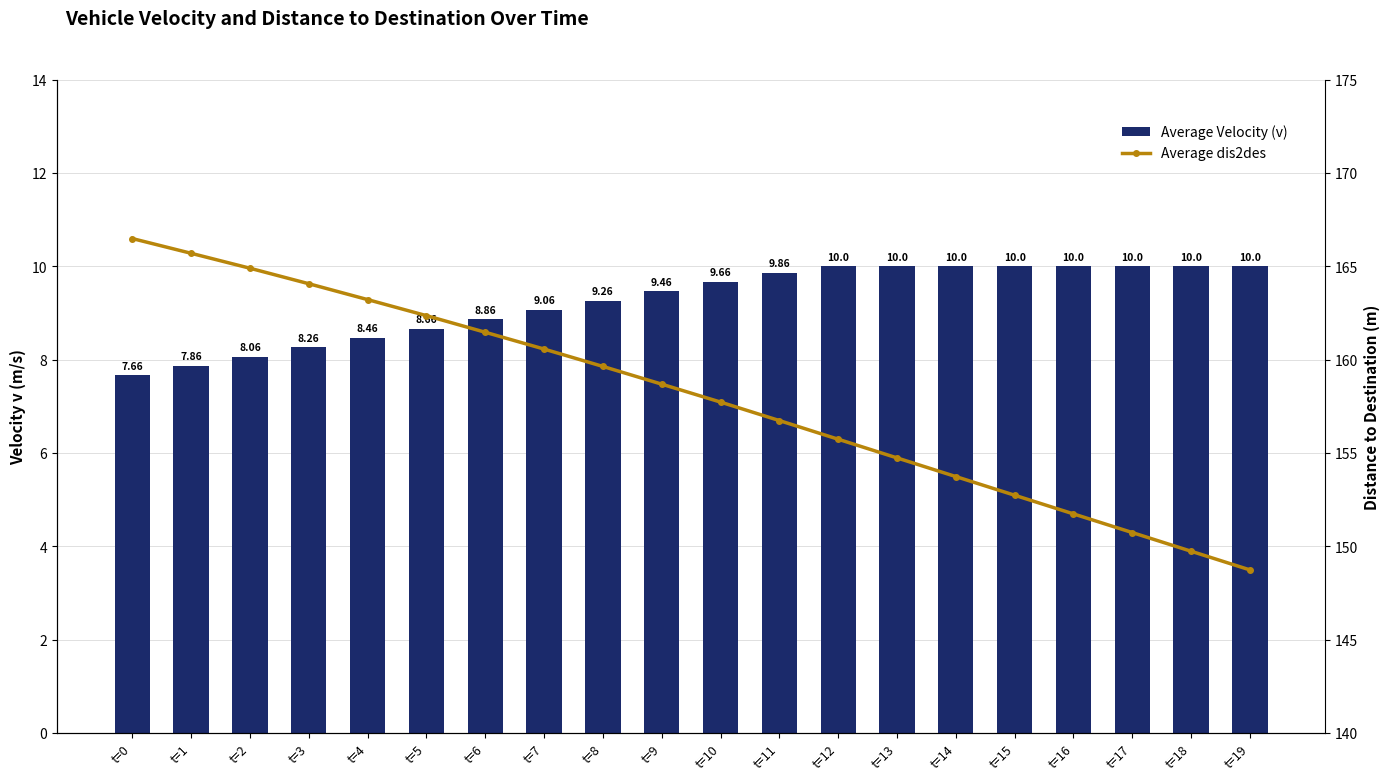

How many data points does each series have?

20